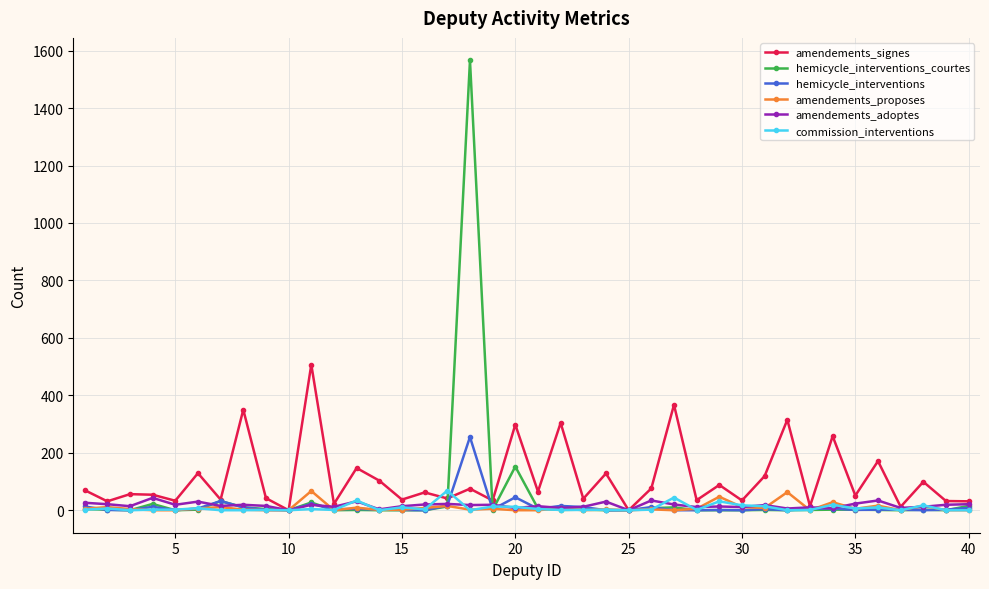

What is the highest value of the hemicycle_interventions_courtes series?

1566